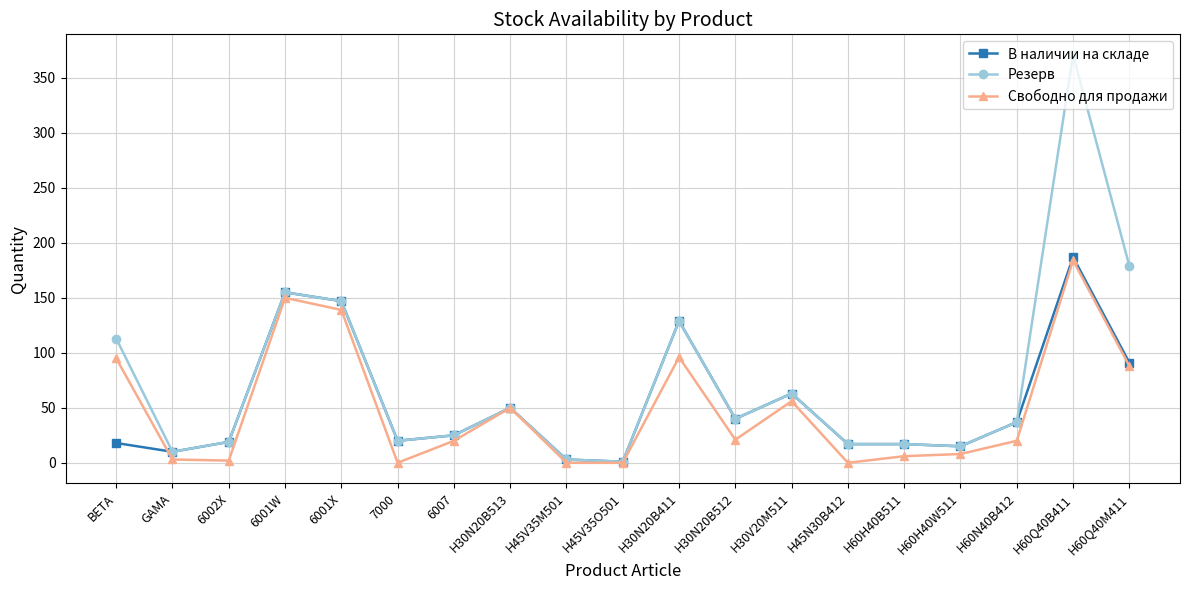

Which series has the largest total across all categories?

Резерв